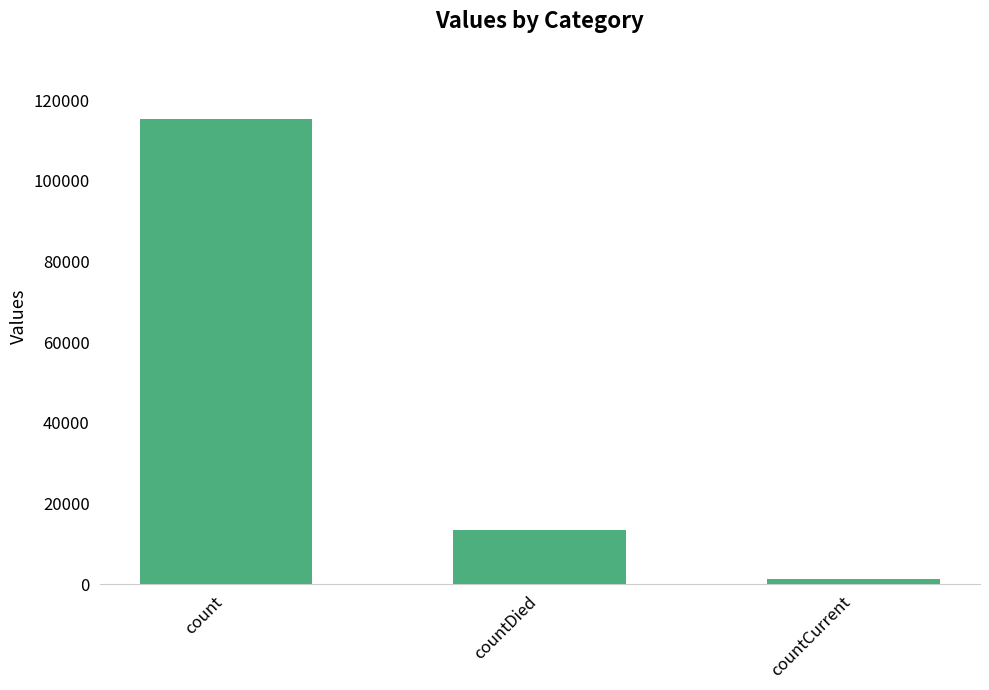

What is the maximum value shown in the chart?

115379